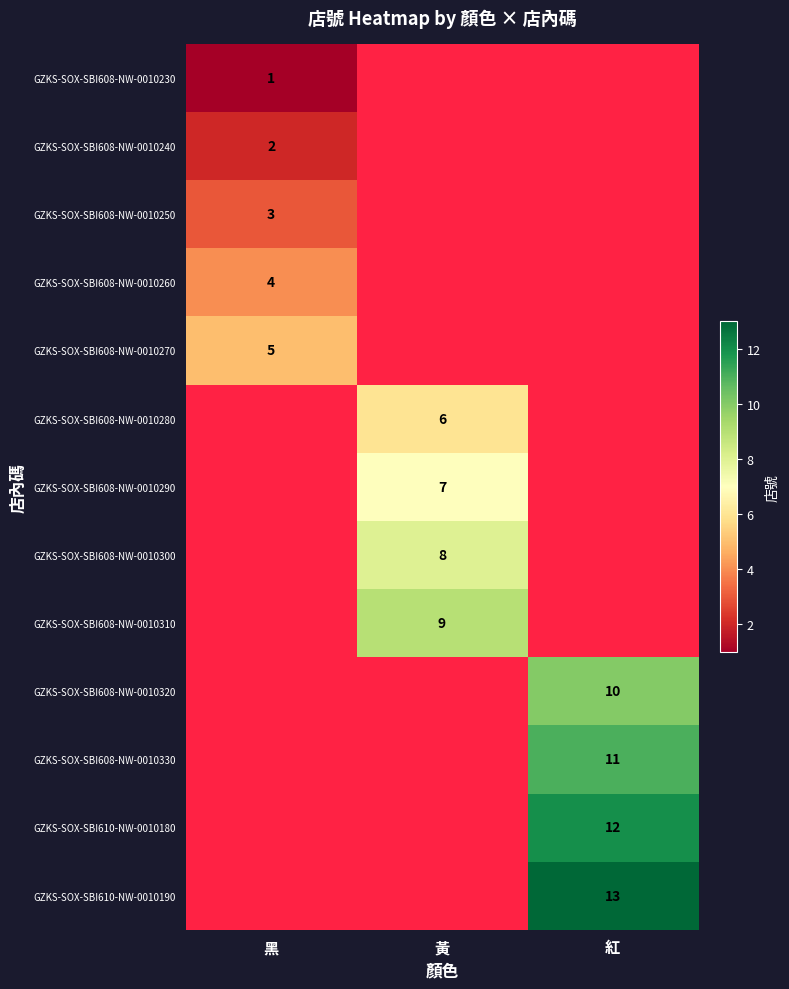

How many distinct data groups are displayed?

13